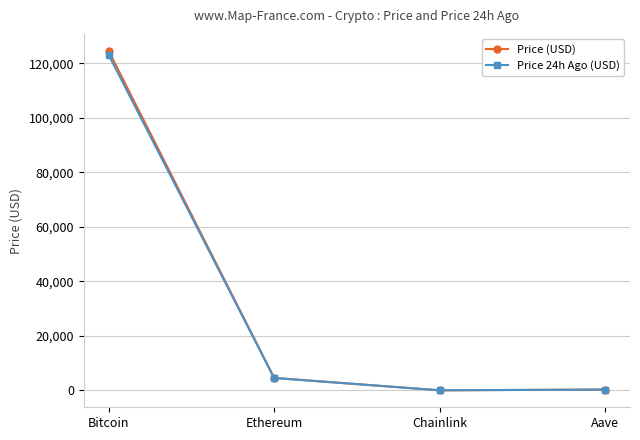

How many values in the Price (USD) series exceed 4572?

2